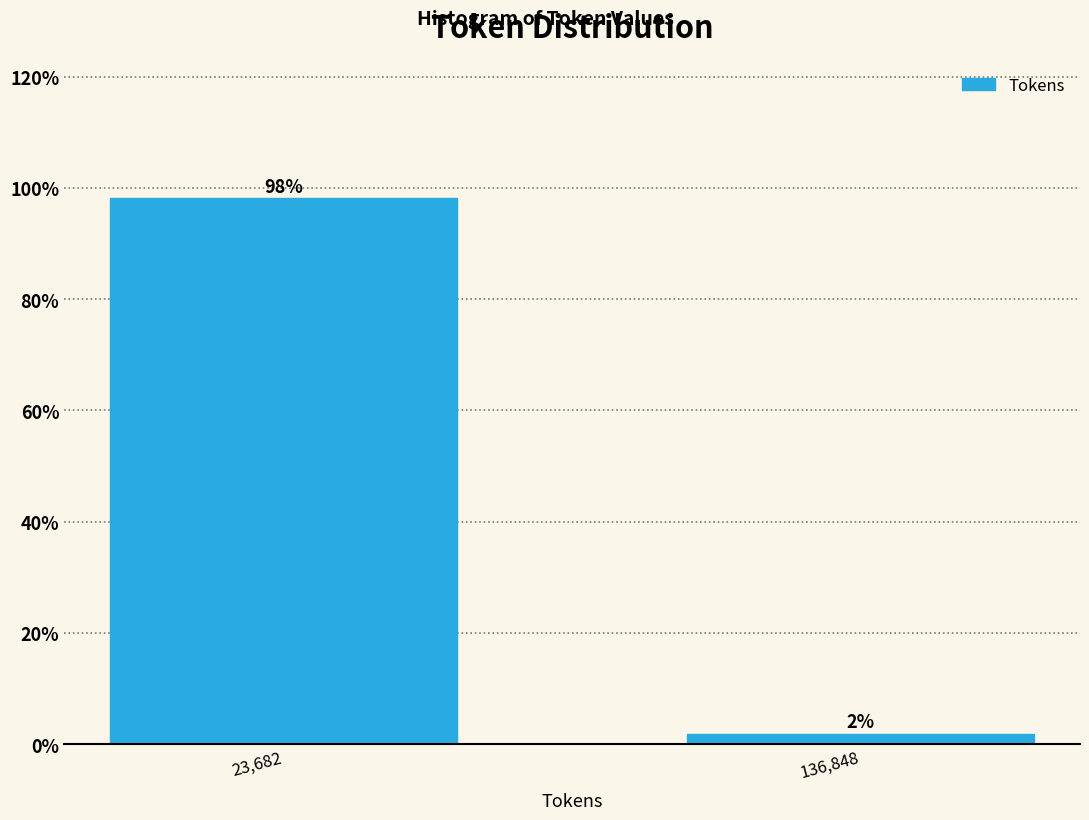

Between 23,682 and 136,848, which is larger?

23,682